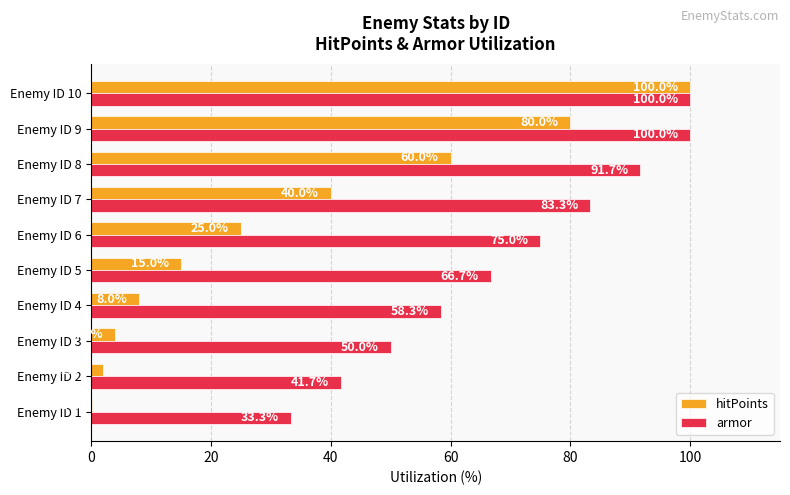

Is it true that hitPoints equals 54.9 at Enemy ID 9?

False